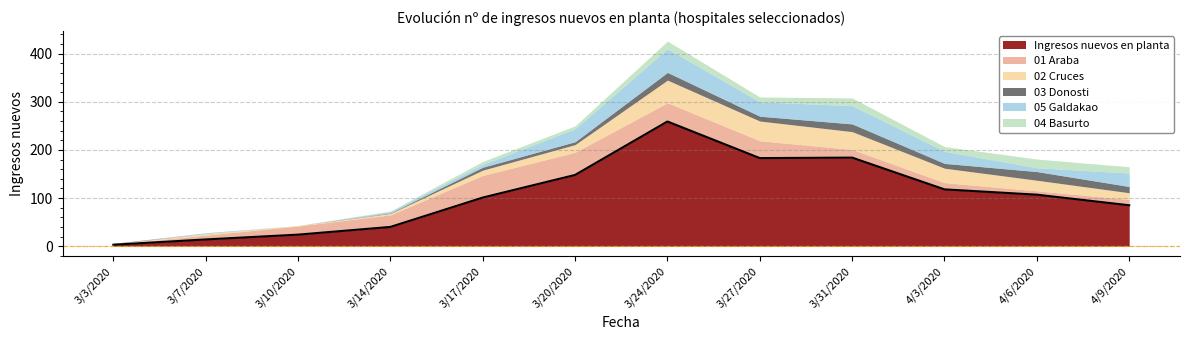

The value of Ingresos nuevos en planta at 3/10/2020 is 24. True or false?

True